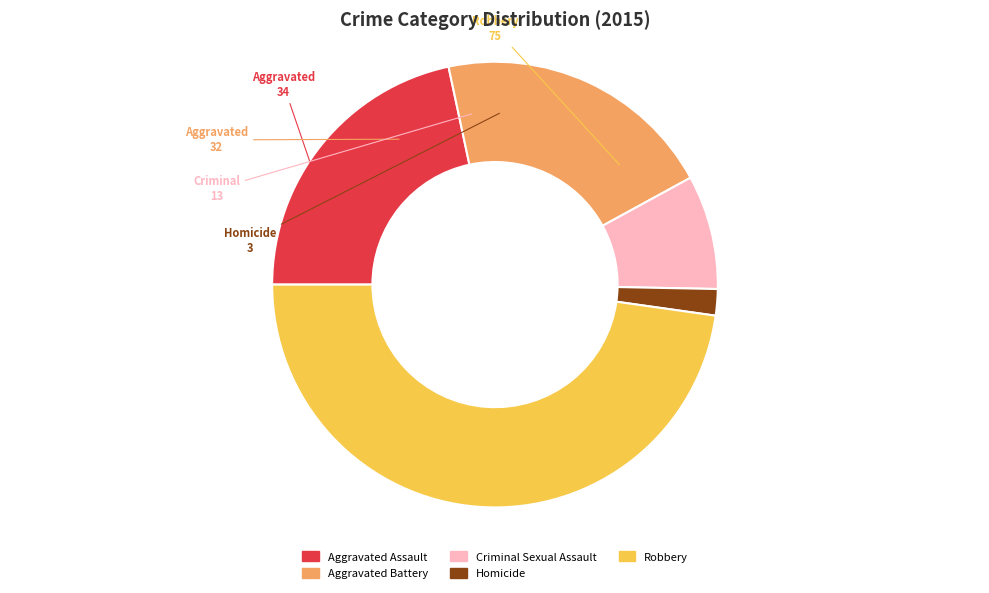

What is the ratio of the value at Aggravated Battery to the value at Aggravated Assault?

0.9